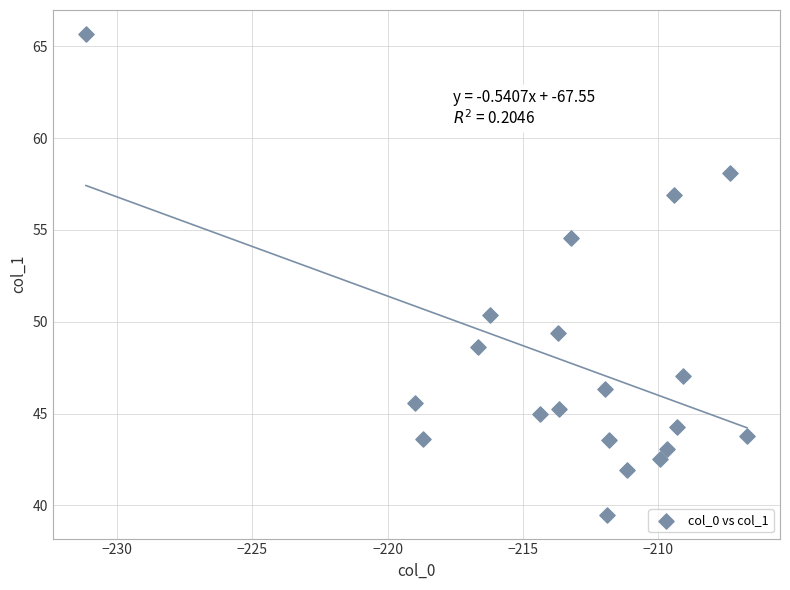

What is the range of Y values (max minus min)?

26.2